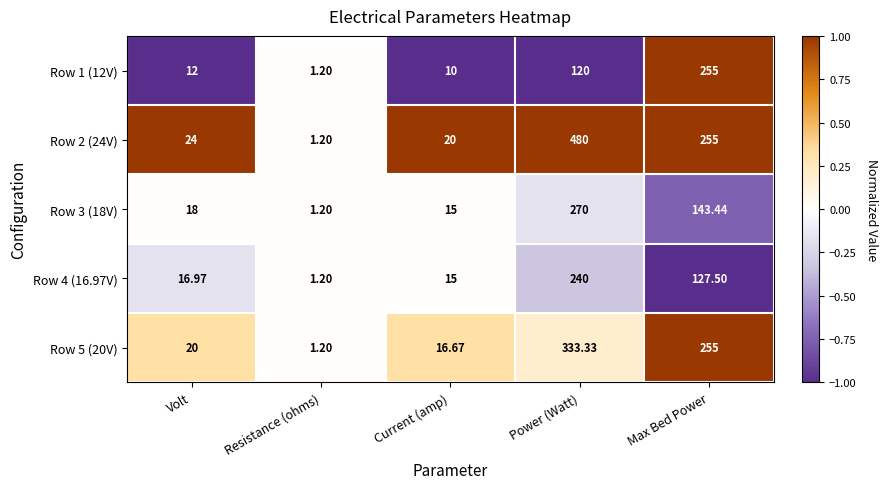

At which label does Row 5 (20V) reach its peak?

Power (Watt)